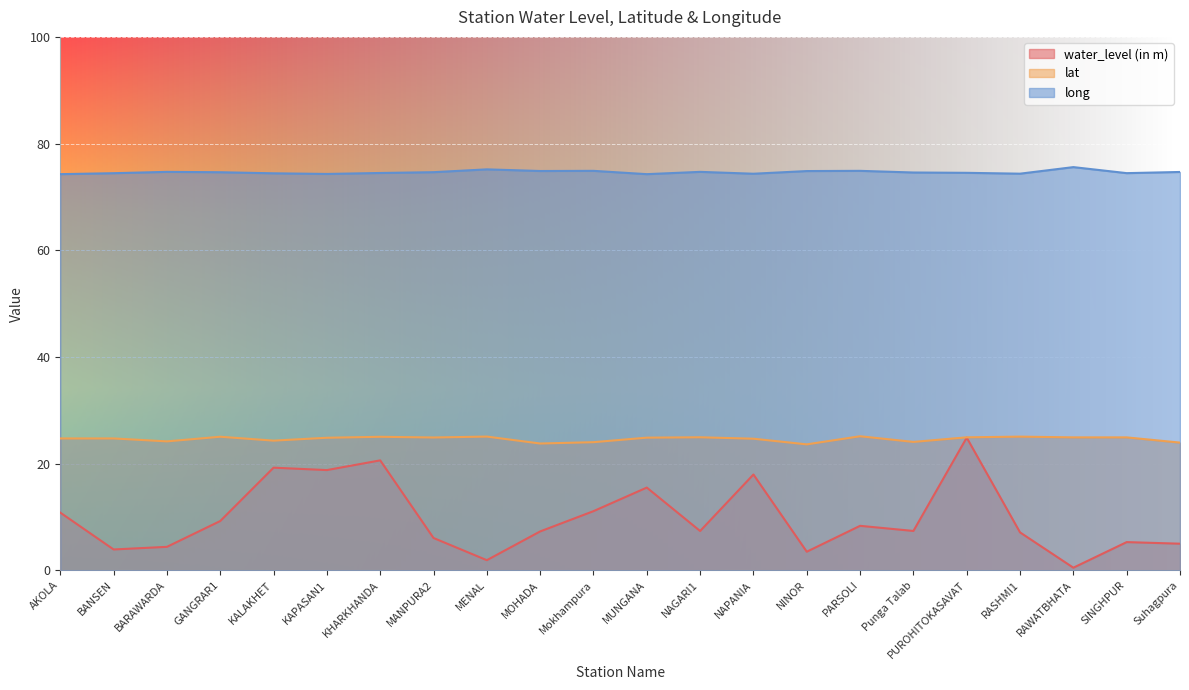

At Mokhampura, list the series in order from largest to smallest.

long, lat, water_level (in m)